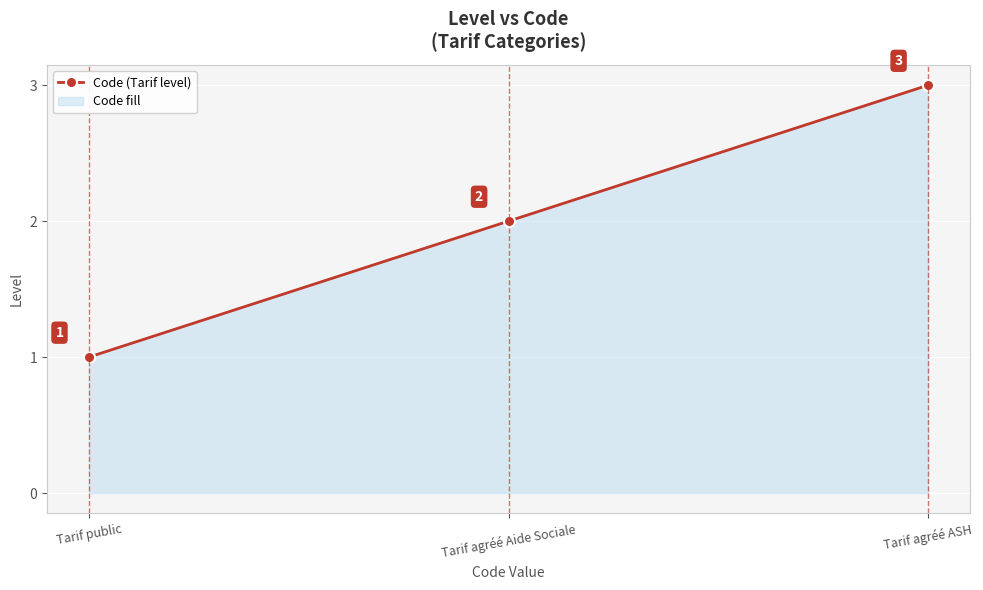

Approximately how many times larger is the value at Tarif agréé ASH compared to Tarif agréé Aide Sociale?

1.5